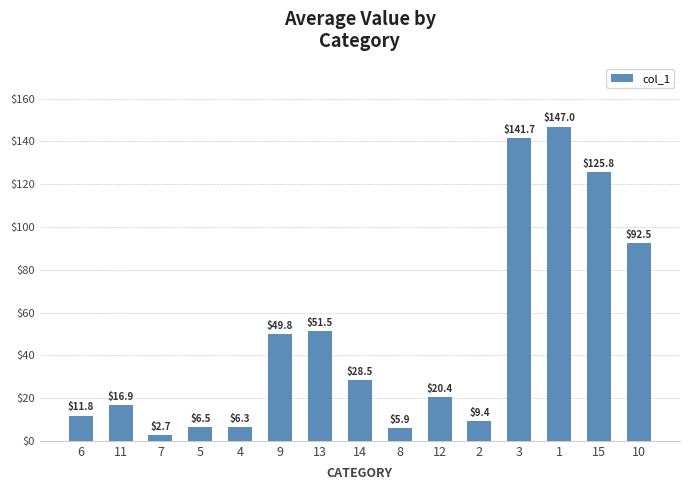

What is the value of the 15th bar from the left?

92.5